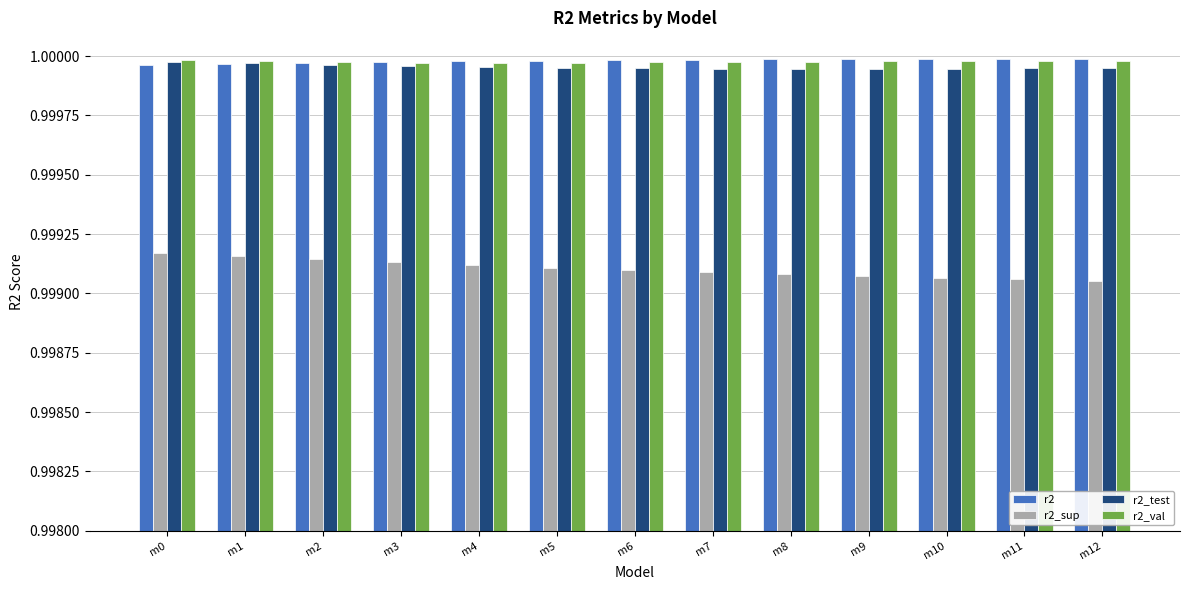

The value of r2_test at m7 is 1.5. True or false?

False